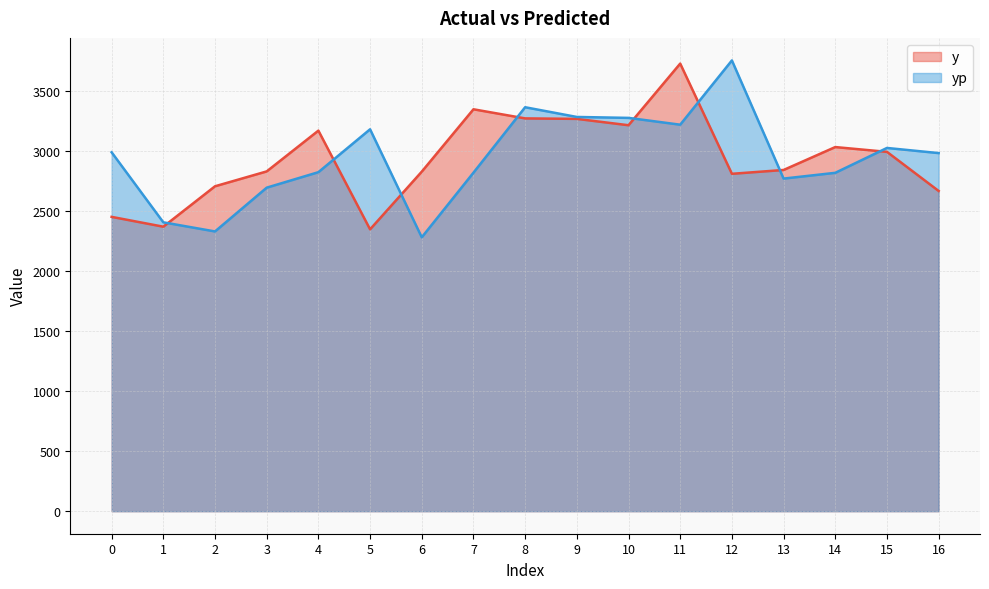

True or false: yp has more than 1 points higher than both neighbors.

True